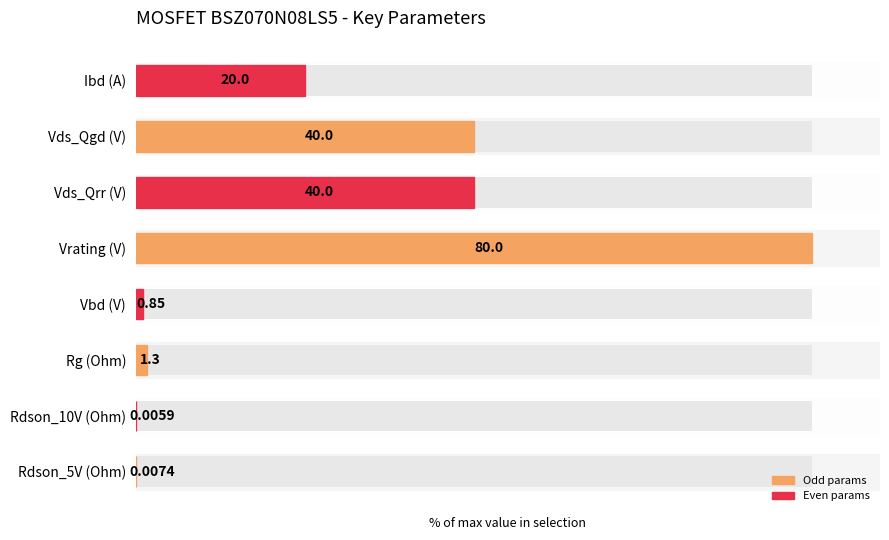

What is the maximum value shown in the chart?

100.0